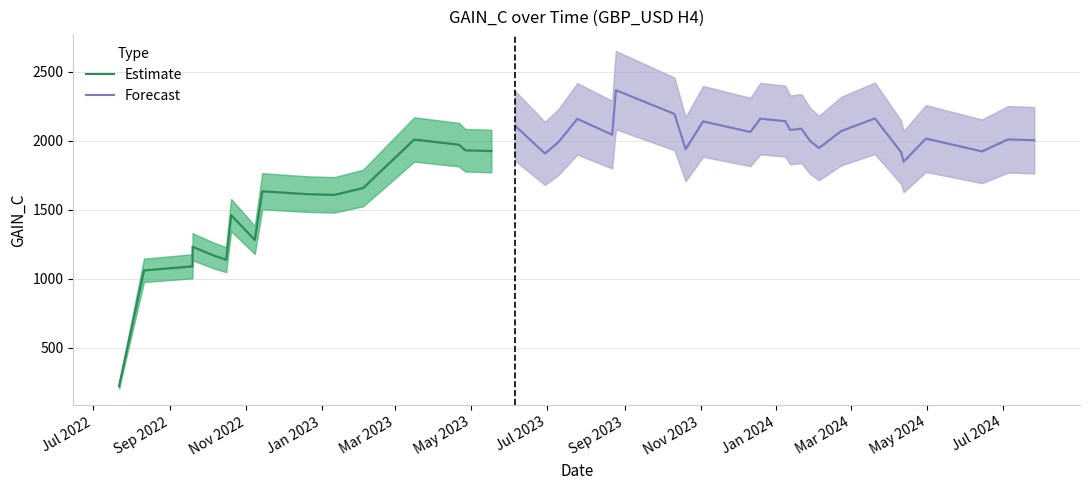

Approximately how many times larger is the value at 2022-09-19 compared to 2023-10-20?

0.6